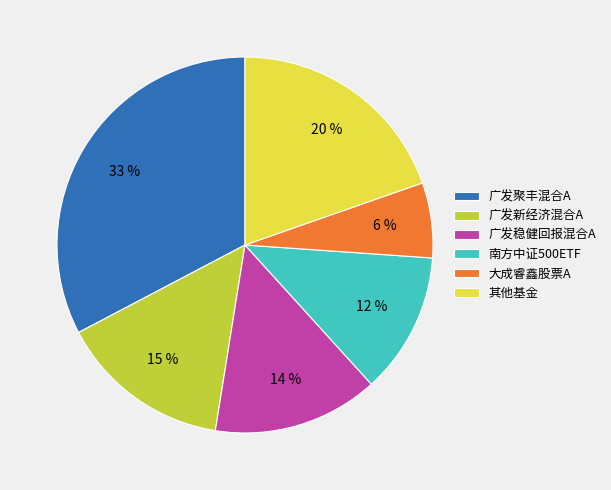

To the nearest percent, what is the difference between the 广发稳健回报混合A and 南方中证500ETF slice percentages?

2%